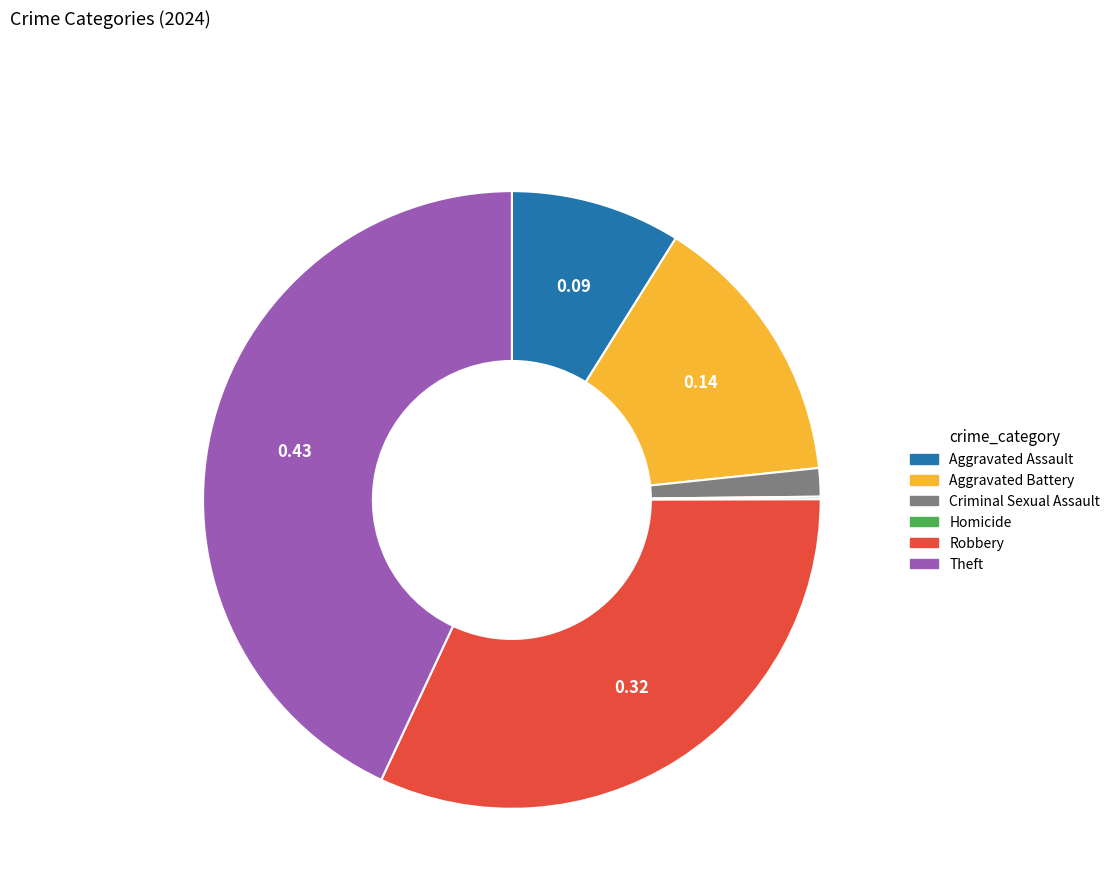

Which category has the biggest portion of the pie?

Theft